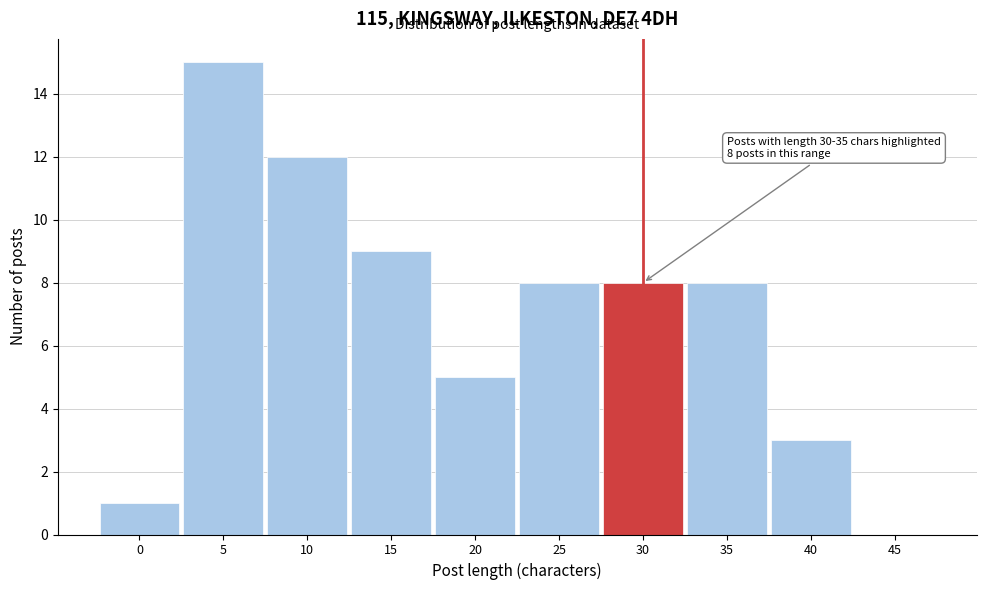

Reading left to right, list all the values displayed in this chart.

0=1	5=15	10=12	15=9	20=5	25=8	30=8	35=8	40=3	45=0